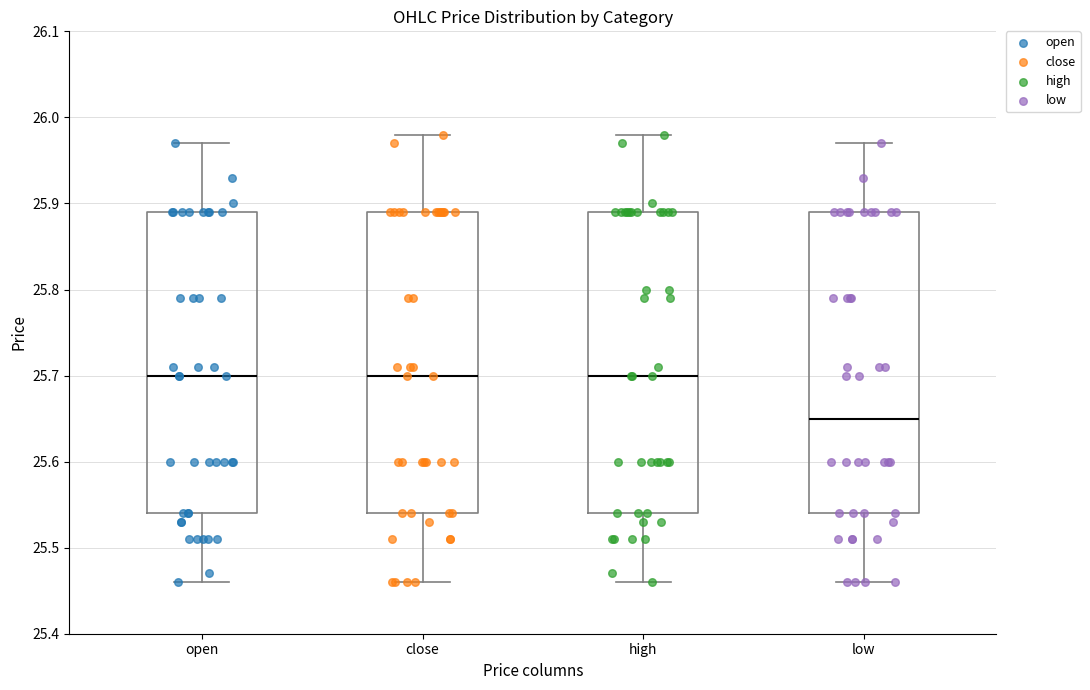

Reading left to right, transcribe this box plot: for each box, give where its median line is, the range the box spans, and where its two whiskers end, as read against the y-axis. The values are not printed on the chart, so give them approximately, as read against the axis.

open: median 25.70, box 25.54 to 25.89, whiskers 25.46 to 25.97
close: median 25.70, box 25.54 to 25.89, whiskers 25.46 to 25.98
high: median 25.70, box 25.54 to 25.89, whiskers 25.46 to 25.98
low: median 25.65, box 25.54 to 25.89, whiskers 25.46 to 25.97